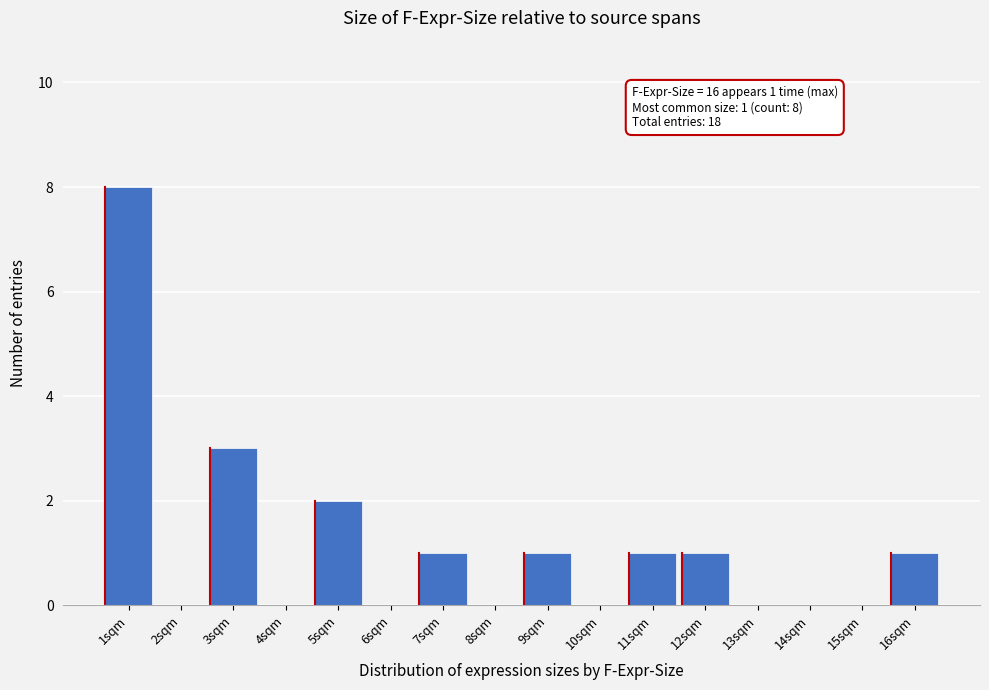

Reading right to left, transcribe all the data shown in this chart.

16sqm=1	15sqm=0	14sqm=0	13sqm=0	12sqm=1	11sqm=1	10sqm=0	9sqm=1	8sqm=0	7sqm=1	6sqm=0	5sqm=2	4sqm=0	3sqm=3	2sqm=0	1sqm=8